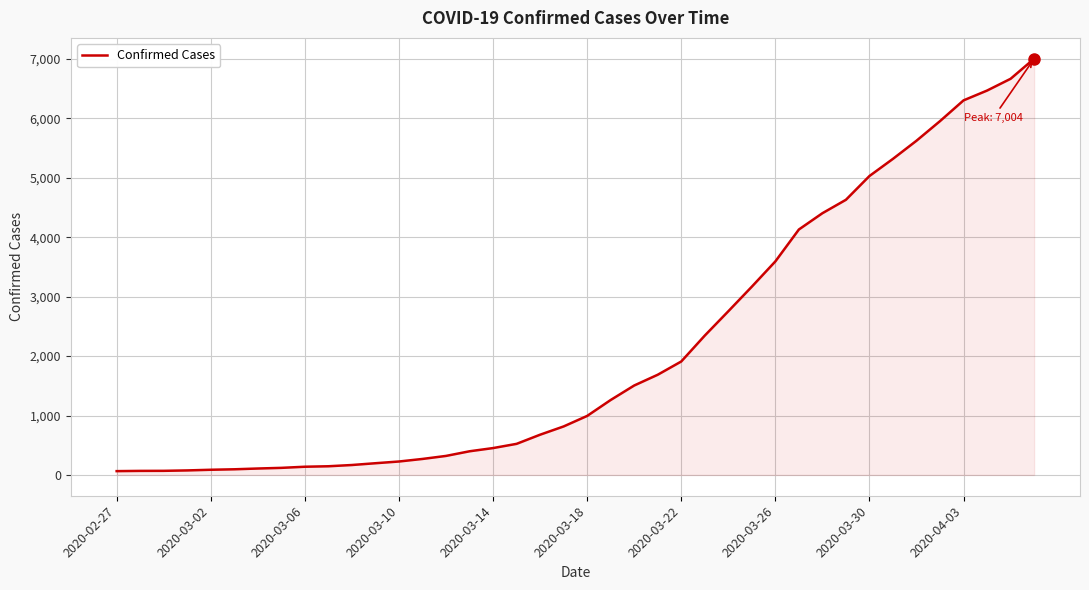

What is the difference between the maximum and minimum values?

6940